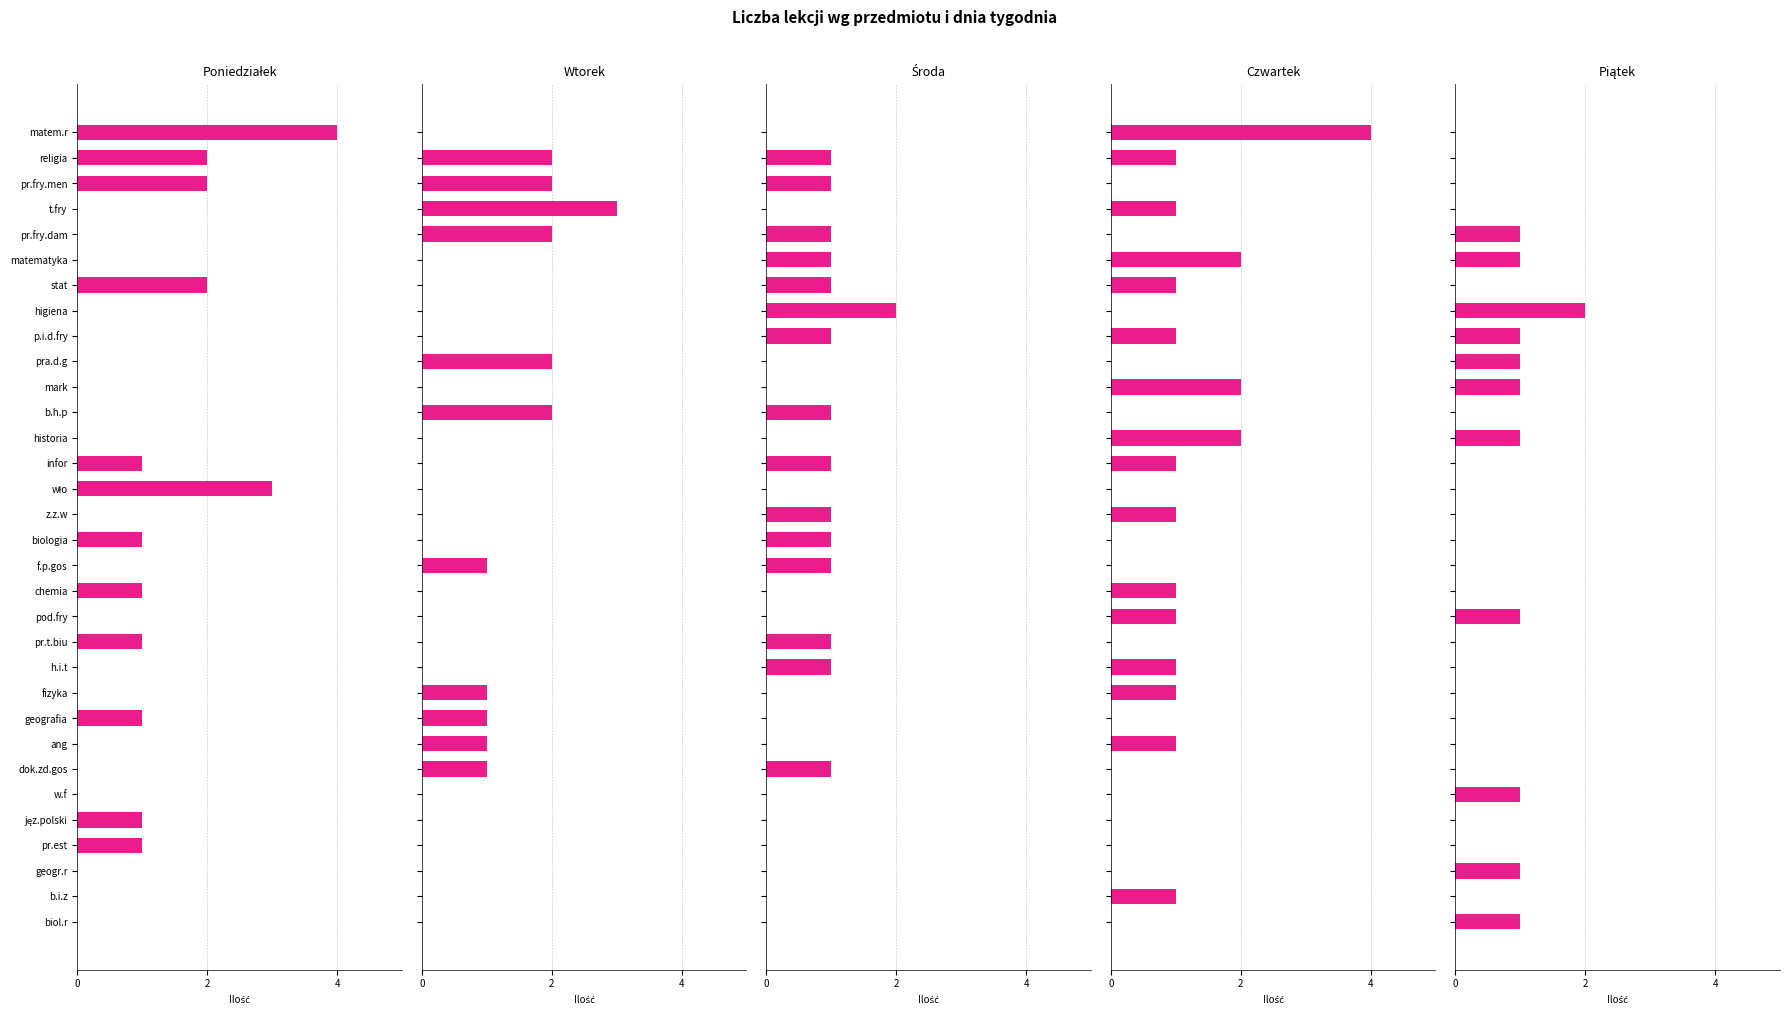

At 4, list the series in order from smallest to largest.

Poniedziałek, Wtorek, Środa, Czwartek, Piątek